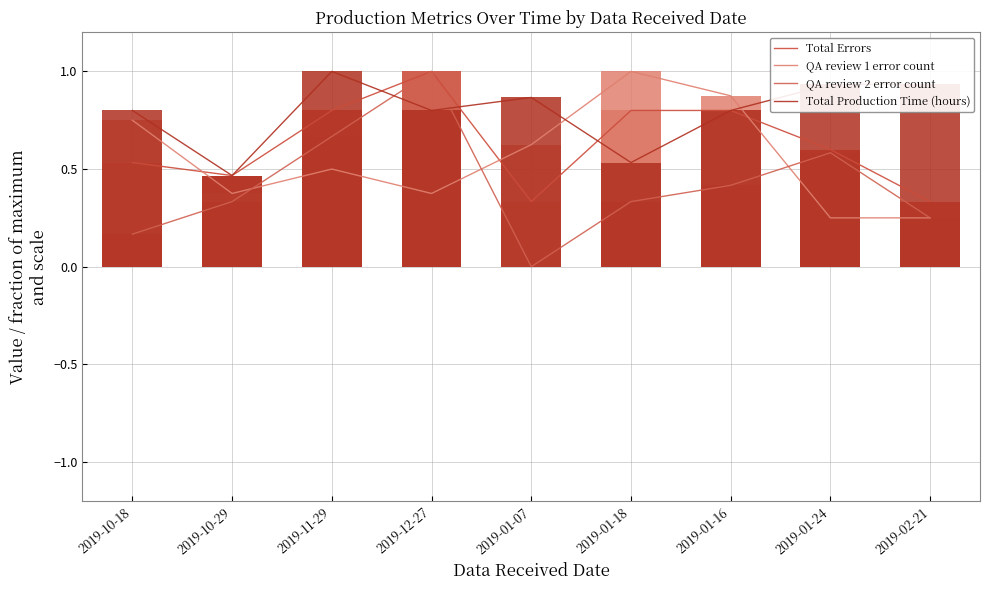

Is it true that Total Production Time (hours) equals 0.5 at 2019-10-29?

True